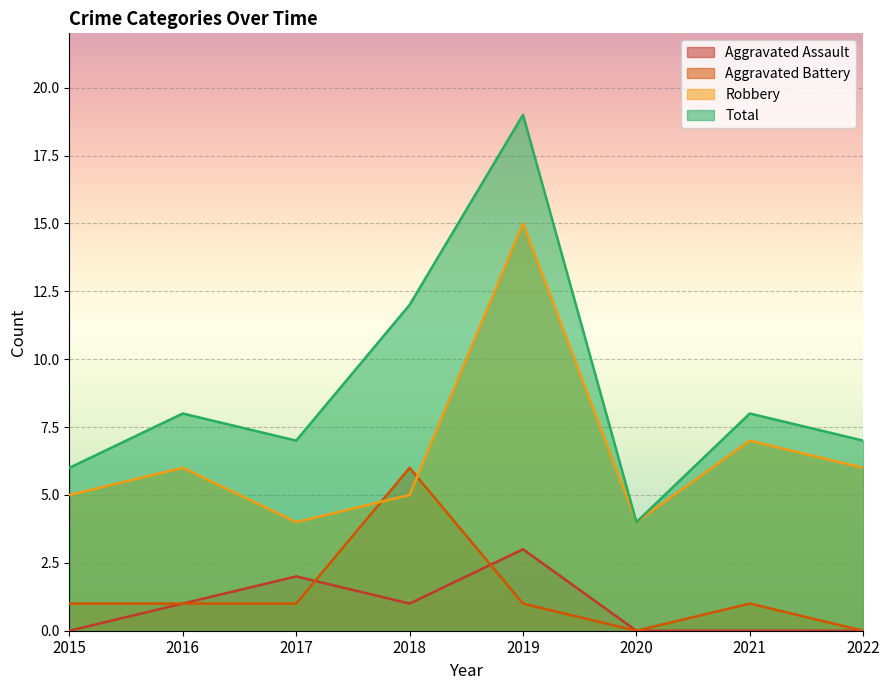

What is the sum of the Total values at 2015 and 2019?

25